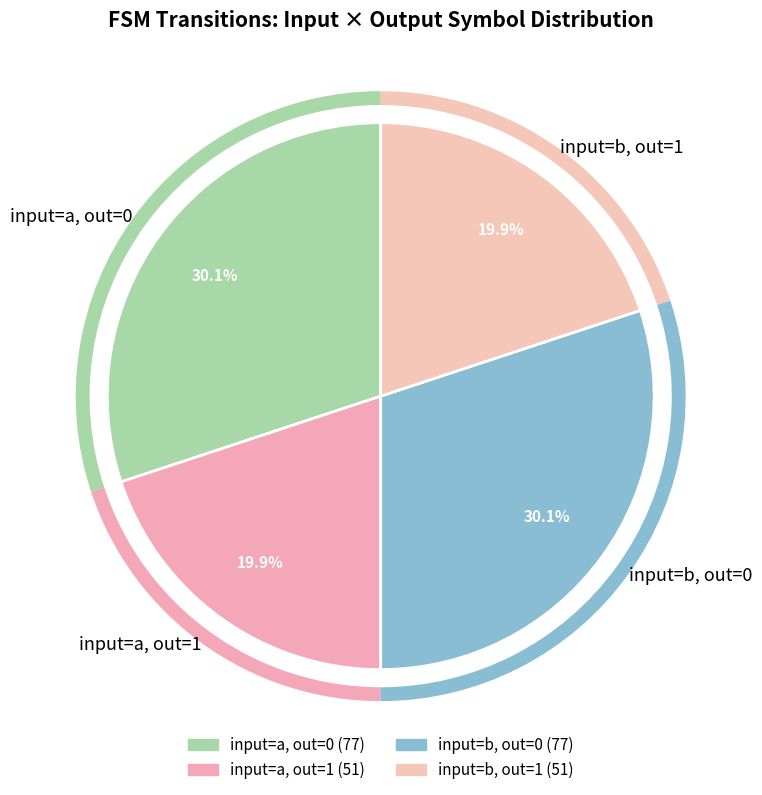

Is there any slice that represents more than half of the pie?

No